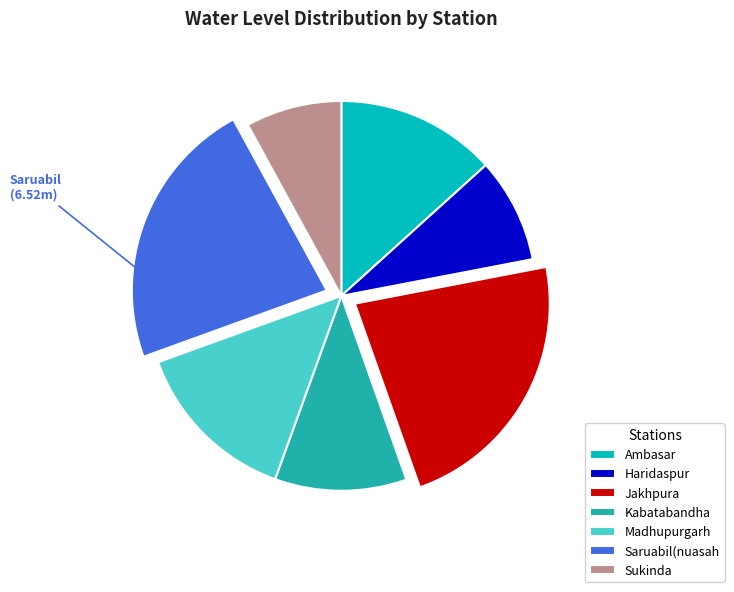

What is the smallest slice in the pie chart?

Sukinda